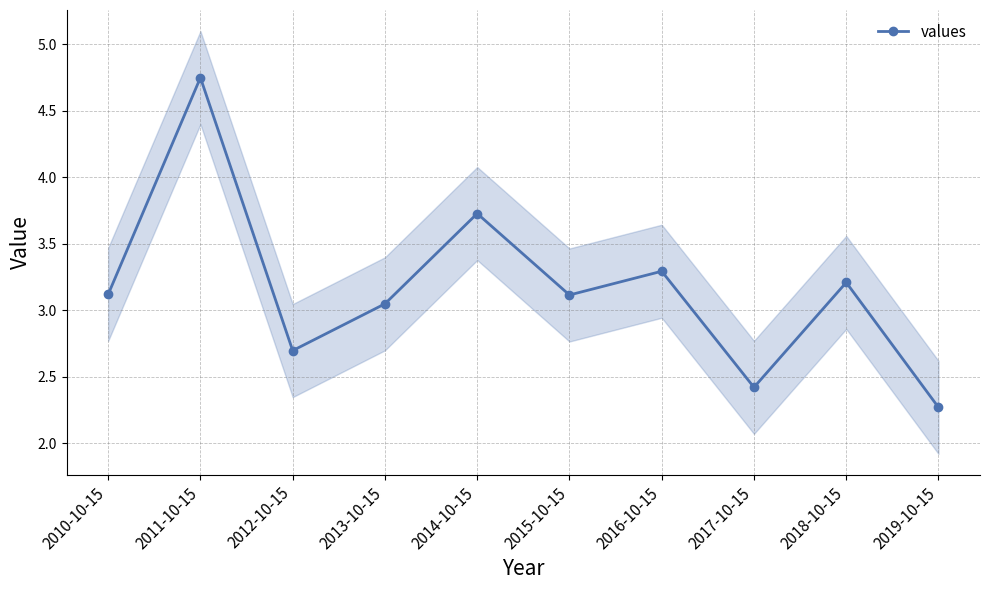

What is the label of the 4th point from the right?

2016-10-15